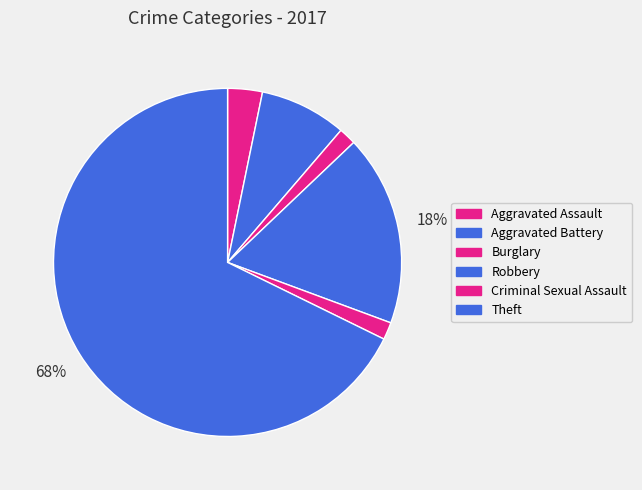

Is there any slice that represents more than half of the pie?

Yes